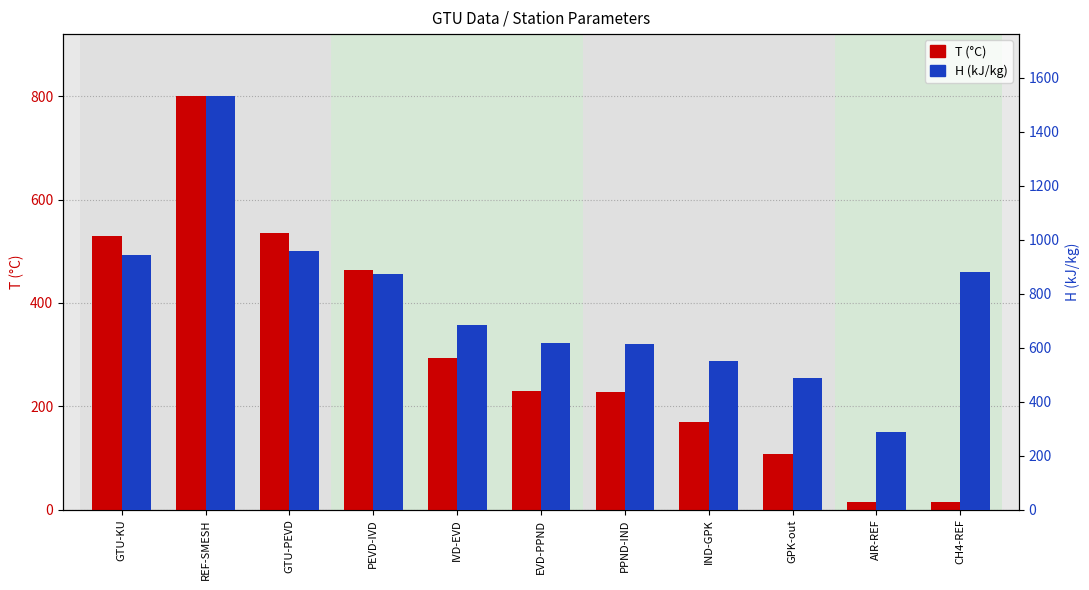

Reading left to right, list all the values displayed in this chart.

T (°C): 529.3	800.0	536.0	462.9	294.1	229.2	228.2	169.5	108.2	15.0	15.0
H (kJ/kg): 944.0	1531.1	956.9	873.4	685.8	615.6	614.6	551.9	487.0	288.4	881.5